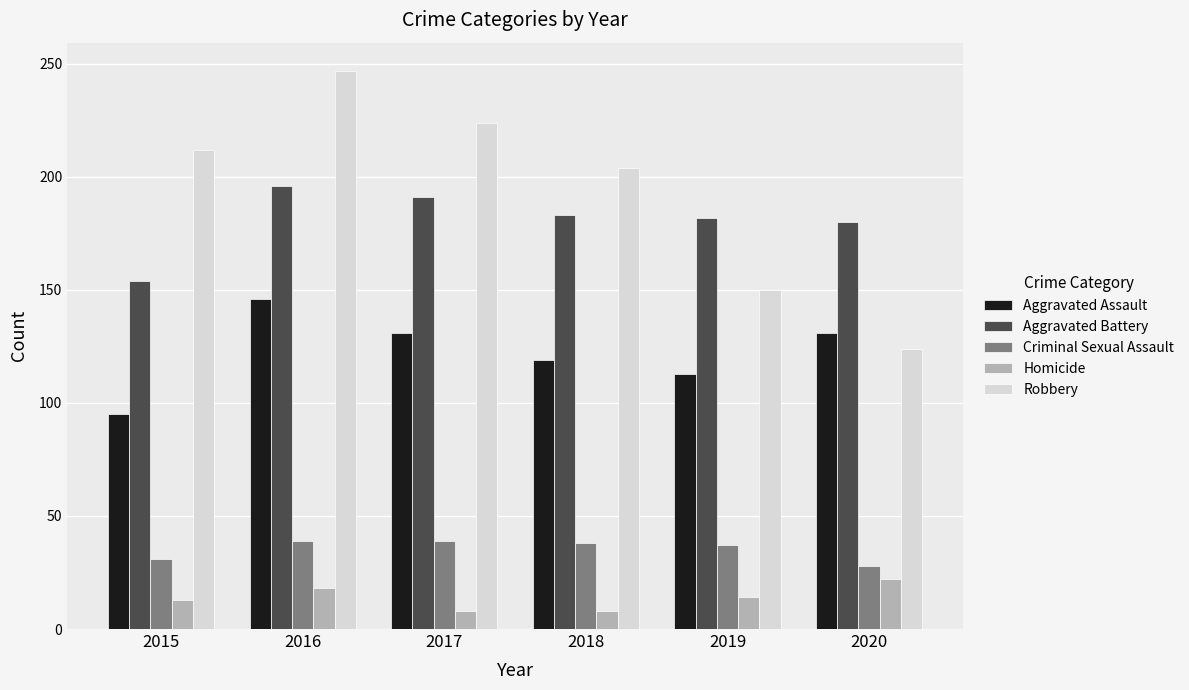

How many values in the Aggravated Assault series are below 131?

3